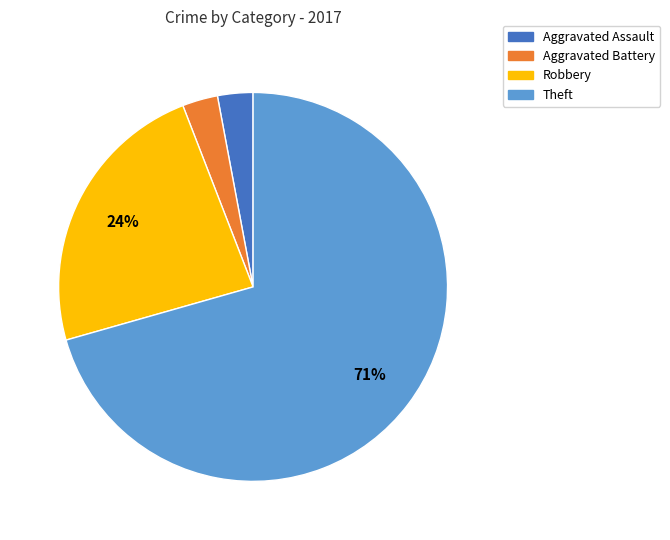

How many slices are in this pie chart?

4